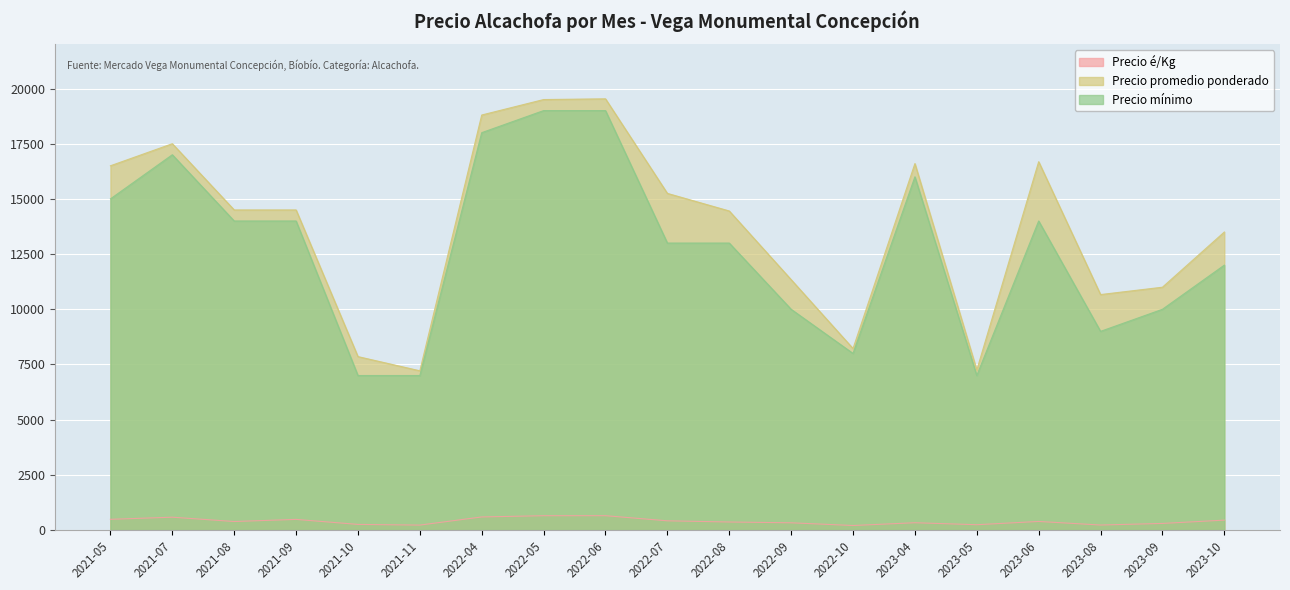

What is the label of the 3rd point from the right?

2023-08